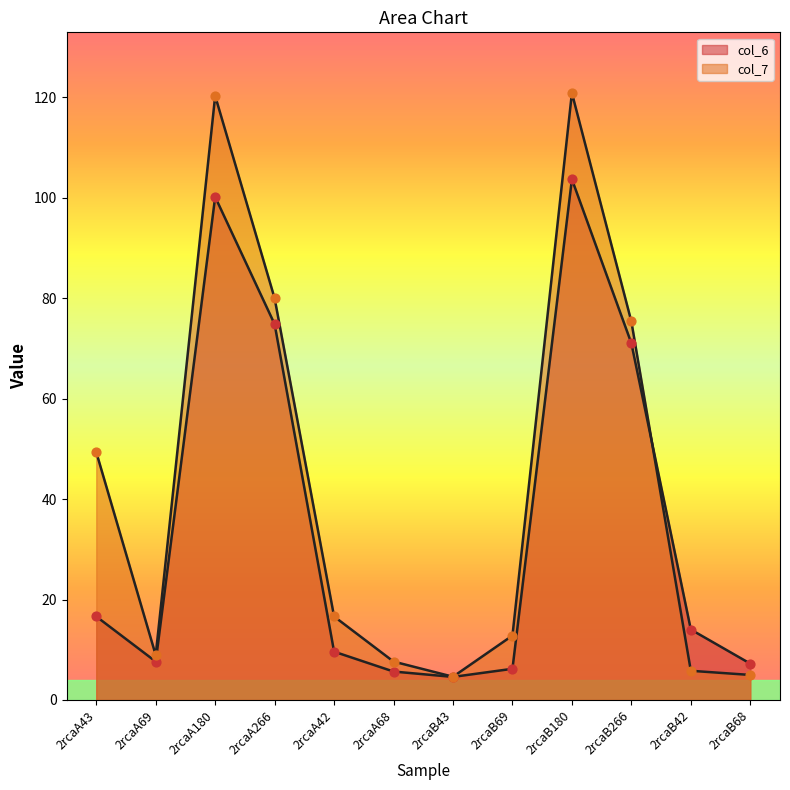

Which series has the widest spread of Y values?

col_7